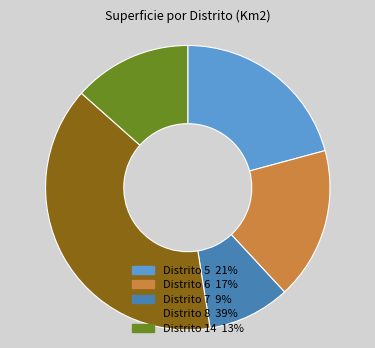

How many segments does this pie chart have?

5